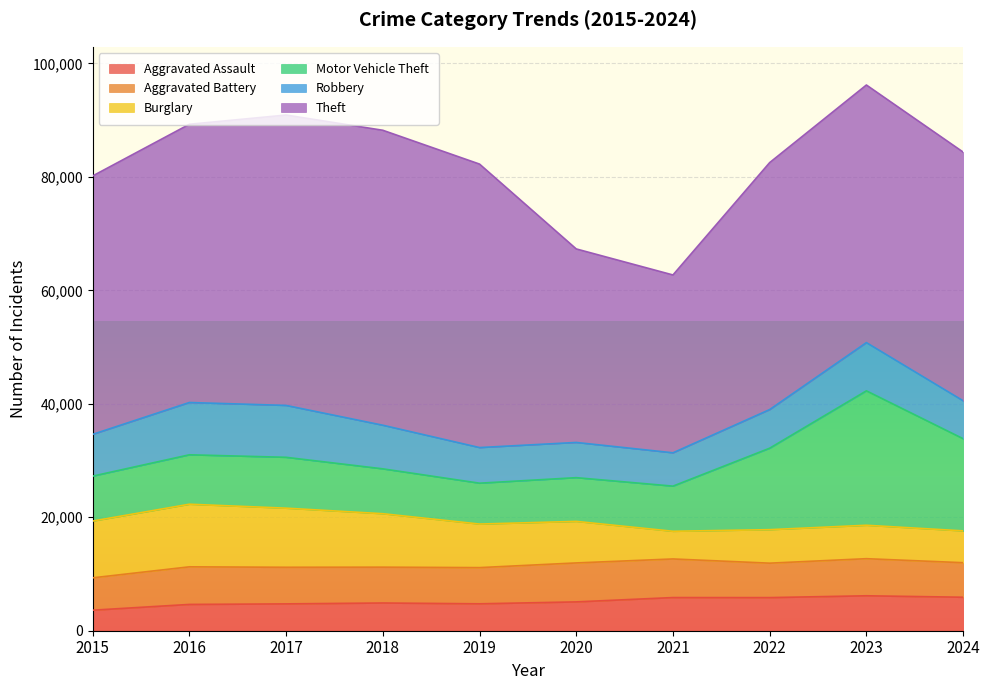

The Robbery series shows 8755 at 2021. True or false?

False